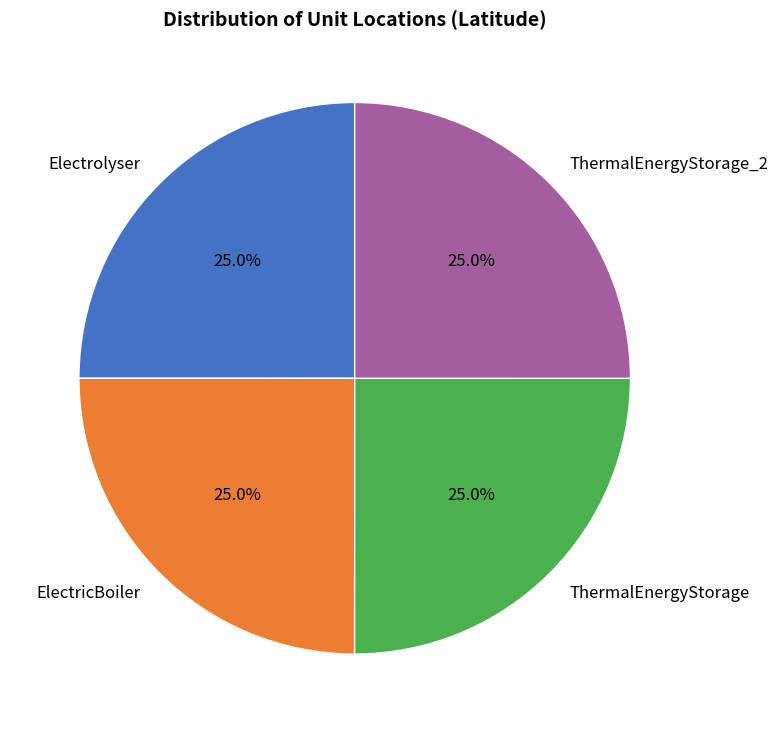

What is the ratio of the value at ThermalEnergyStorage to the value at ThermalEnergyStorage_2?

1.0